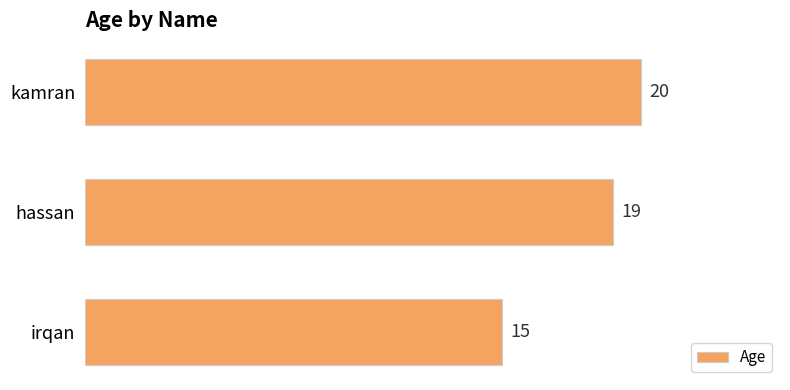

How many values are below 19?

1